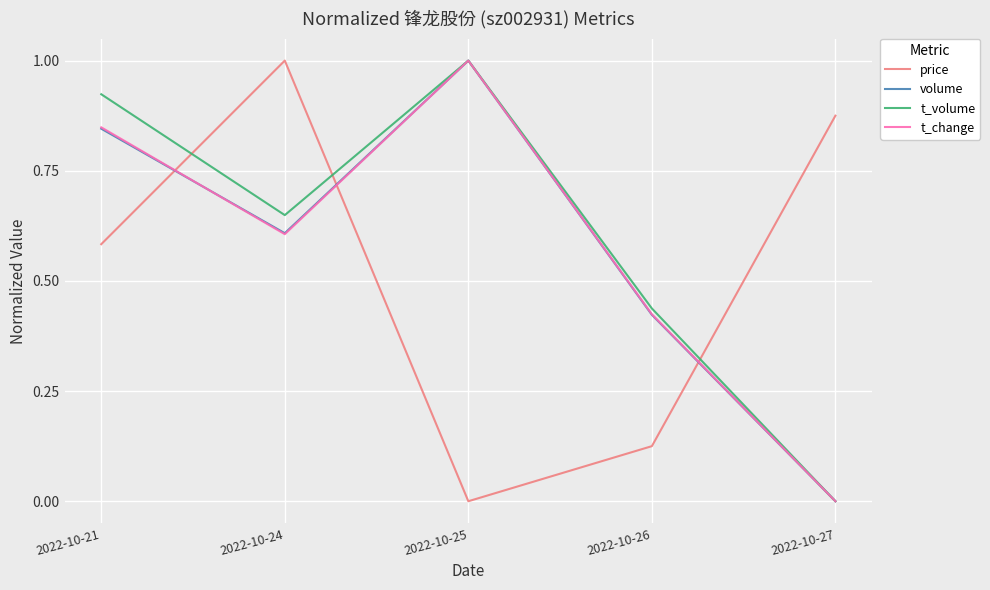

How many intersections are there between price and volume?

3